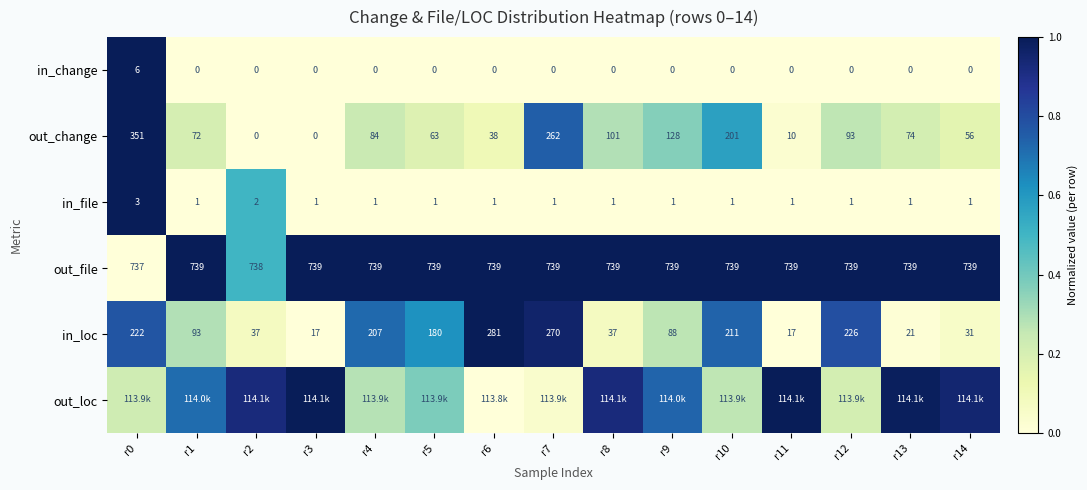

How many values in out_change are above zero?

13